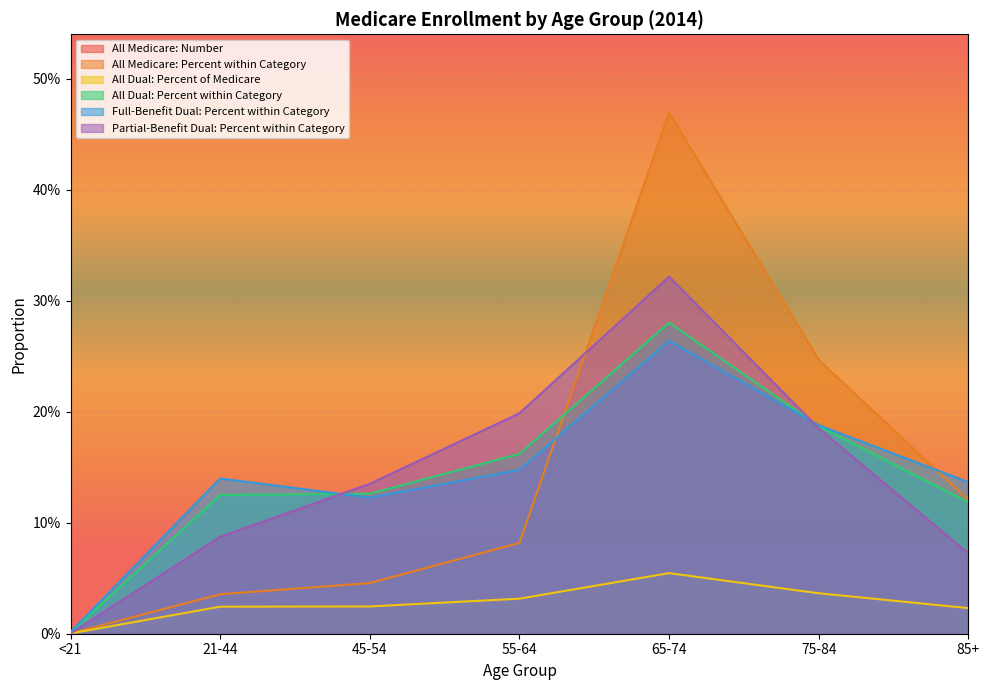

Between which two adjacent categories do Full-Benefit Dual: Percent within Category and All Medicare: Percent within Category first intersect?

55-64 and 65-74